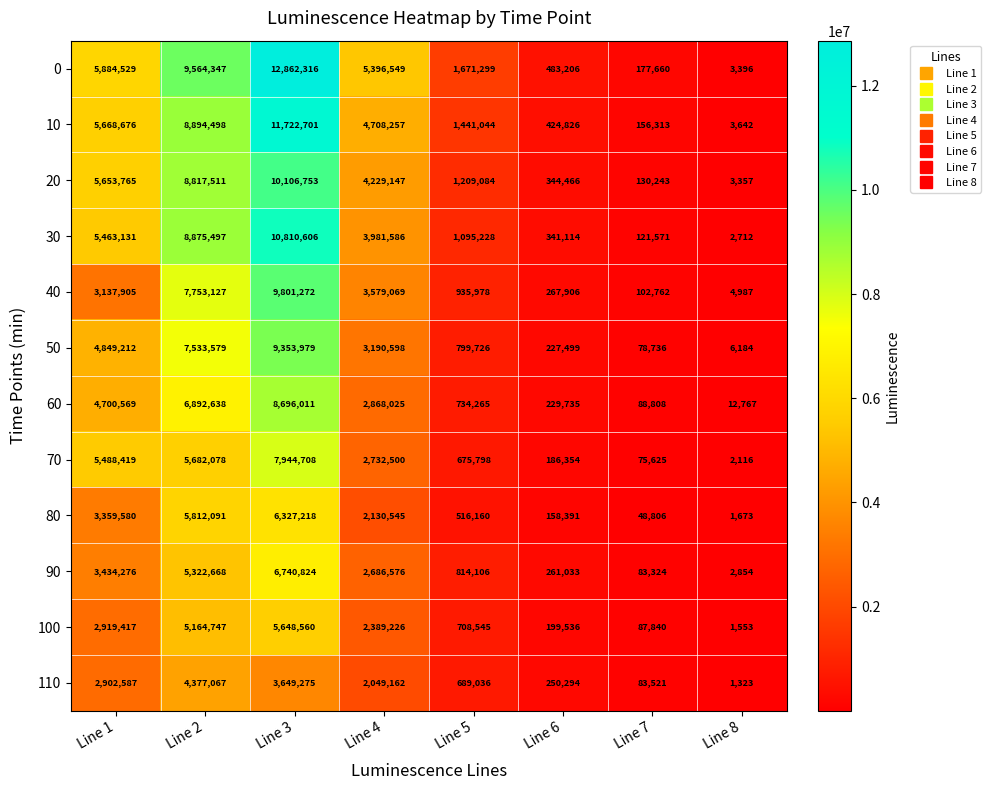

Rank the series by their maximum value, from highest to lowest.

0, 10, 30, 20, 40, 50, 60, 70, 90, 80, 100, 110